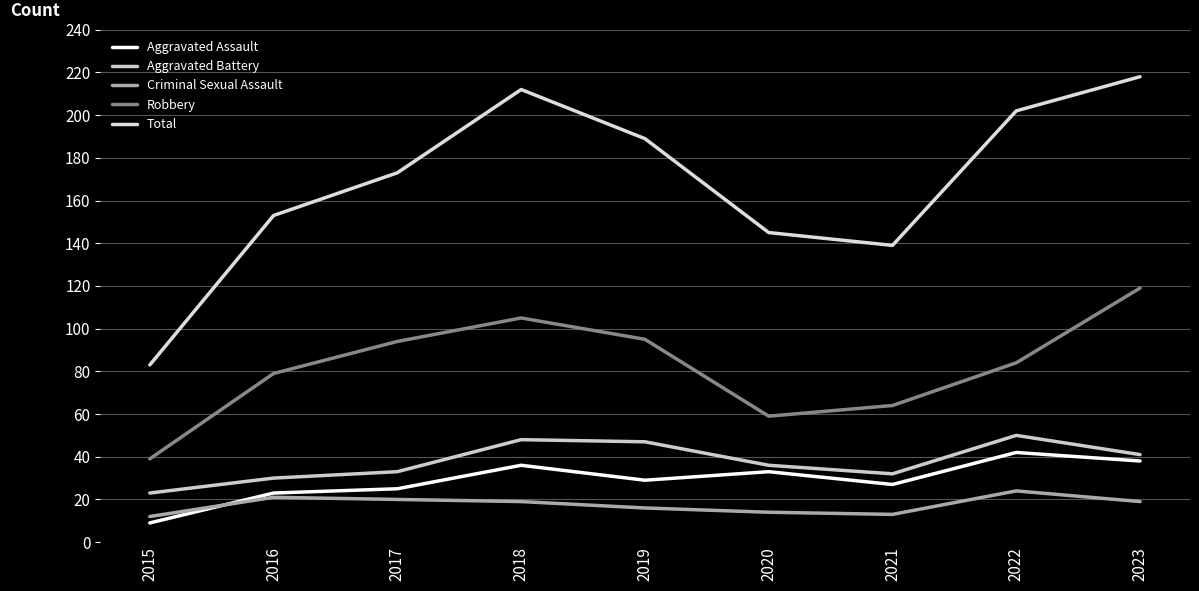

What are all the series names shown in the legend?

Aggravated Assault, Aggravated Battery, Criminal Sexual Assault, Robbery, Total